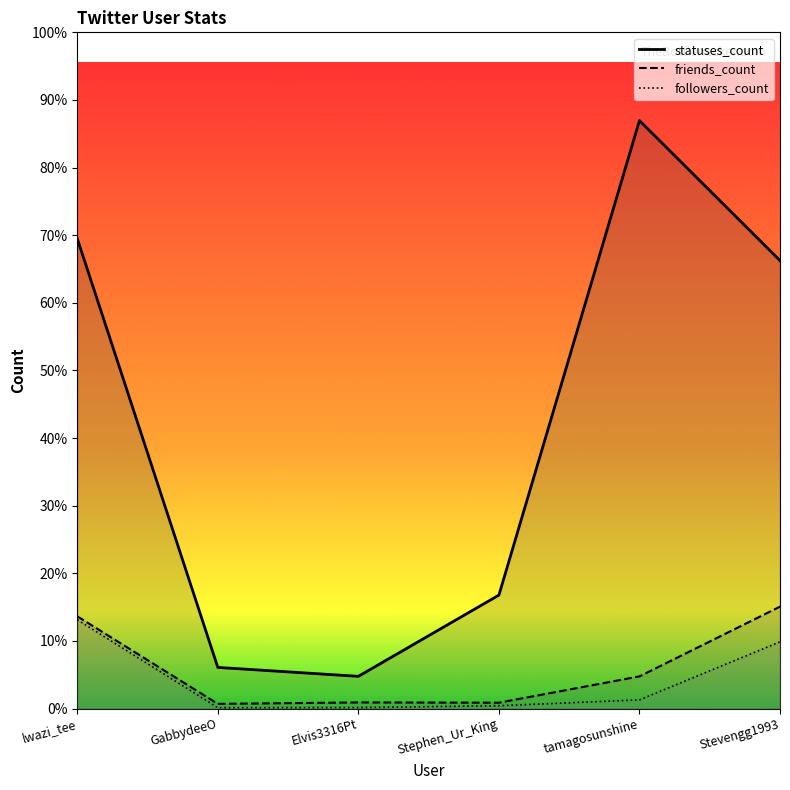

What is the sum of all followers_count values?

3083